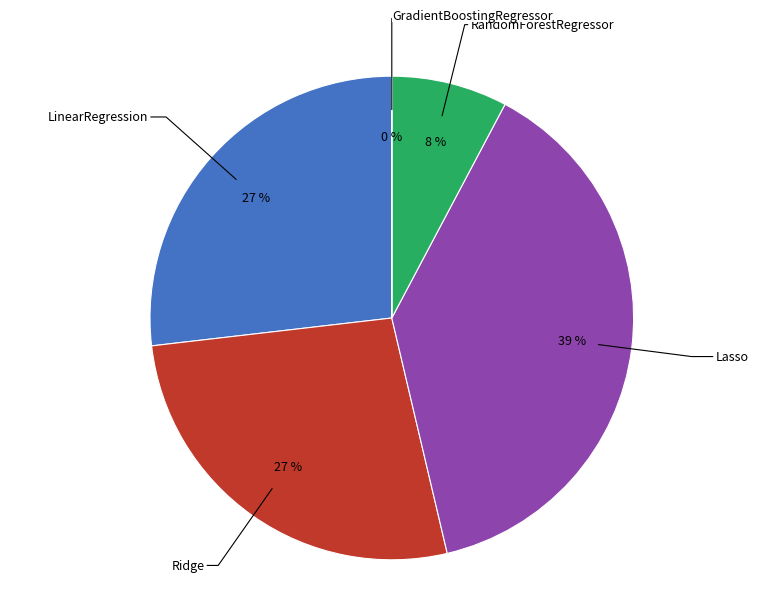

Which slice is the smallest?

GradientBoostingRegressor